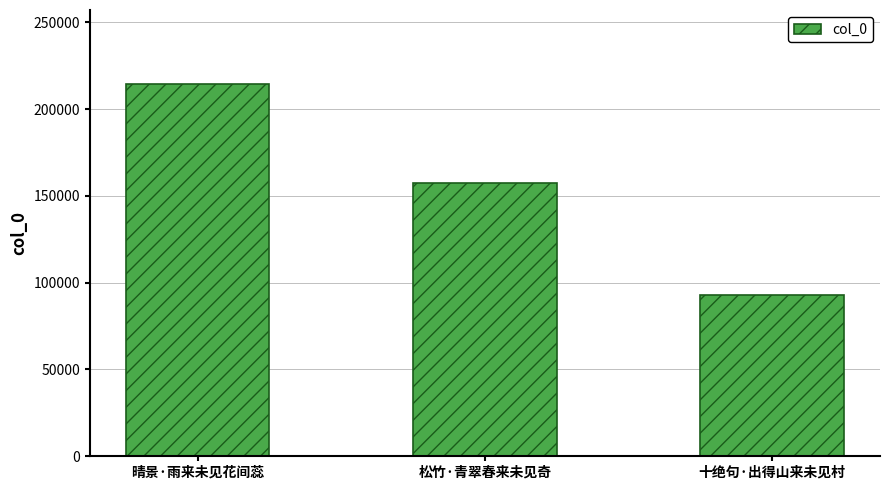

Reading right to left, list all the values displayed in this chart.

十绝句·出得山来未见村=93007	松竹·青翠春来未见奇=157156	晴景·雨来未见花间蕊=214199